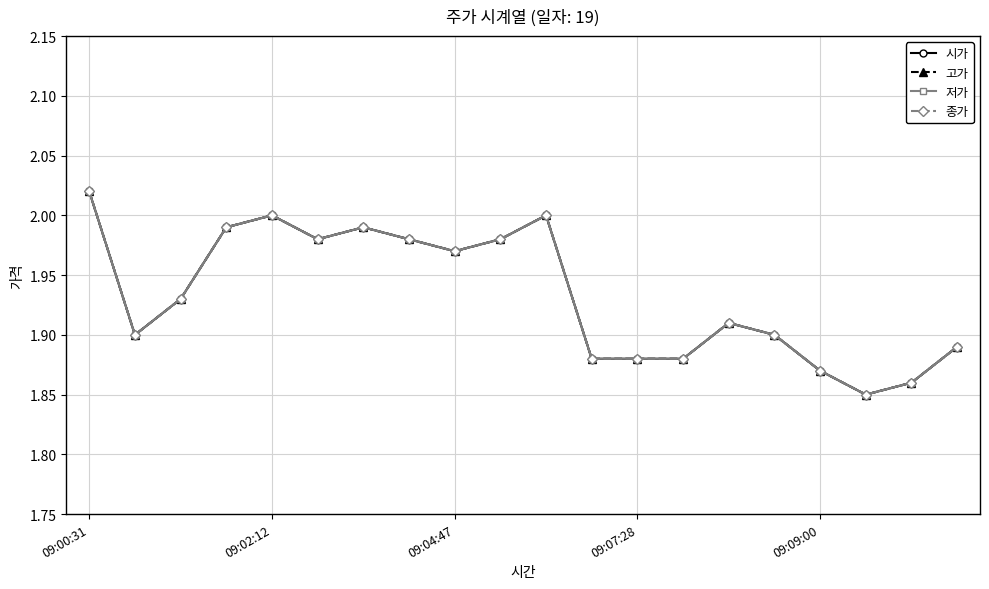

At which label does 저가 reach its peak?

09:00:31